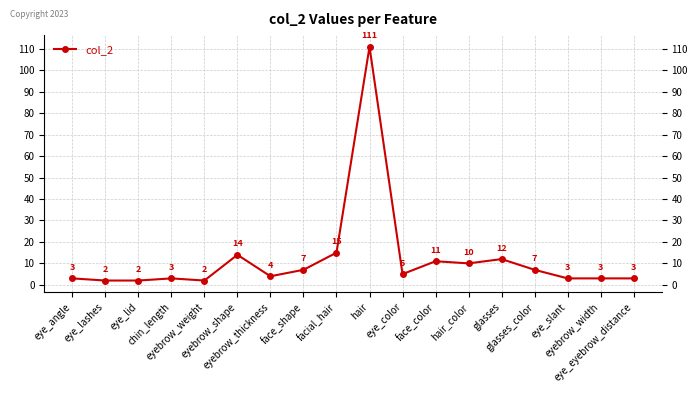

What is the change in value from eye_lashes to eyebrow_thickness?

+2